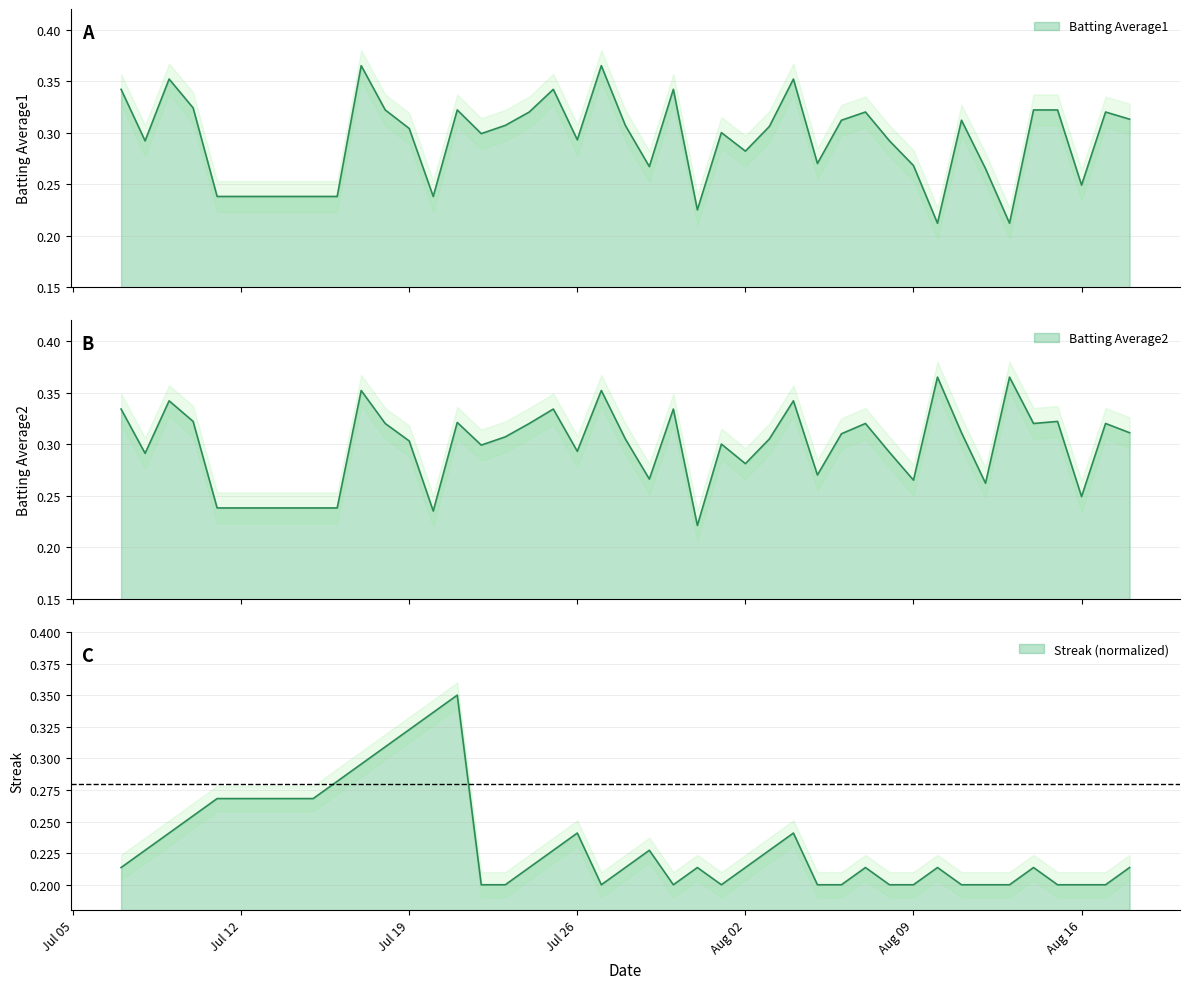

True or false: Batting Average2 and Streak intersect in this chart.

True